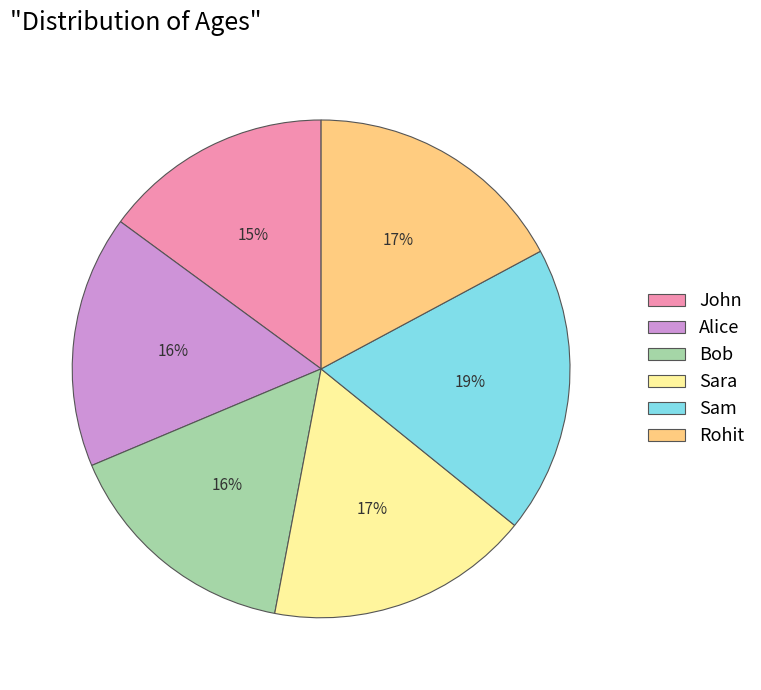

Which category has the smallest portion of the pie?

John